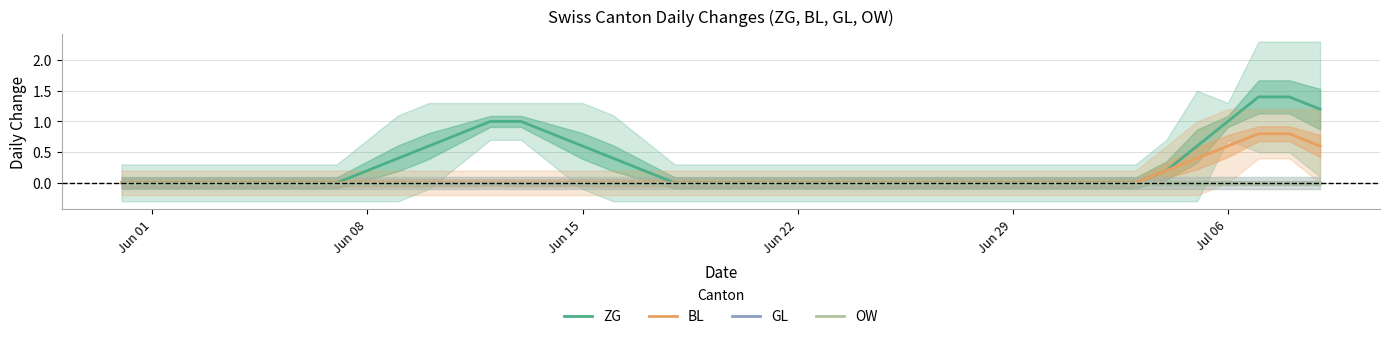

True or false: BL and GL intersect in this chart.

False